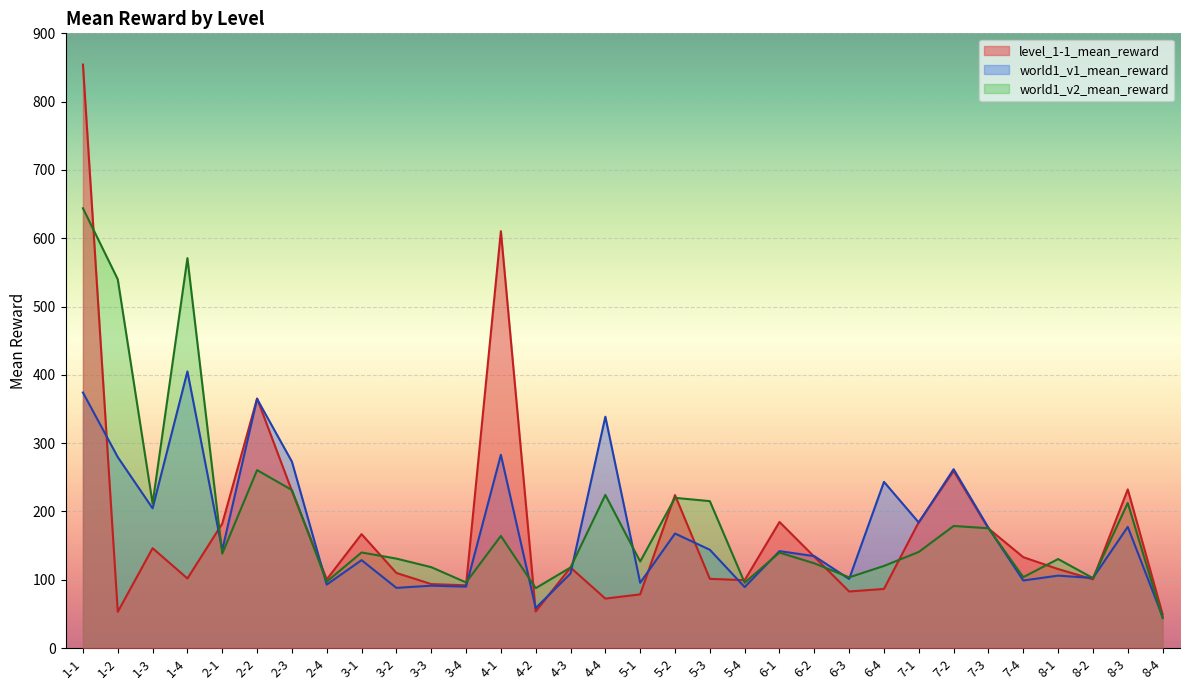

What is the label of the 13th point from the right?

5-4